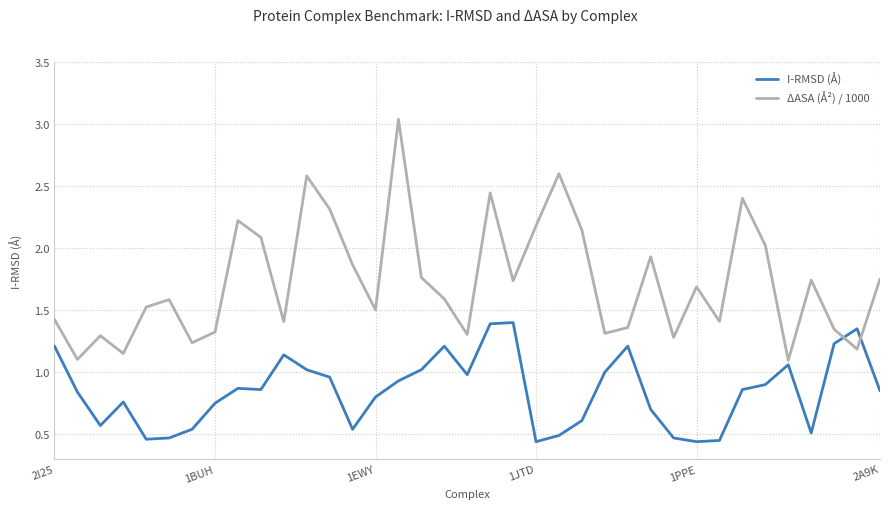

List the series in order of their peak value, lowest first.

I-RMSD (Å), ΔASA (Å²) / 1000